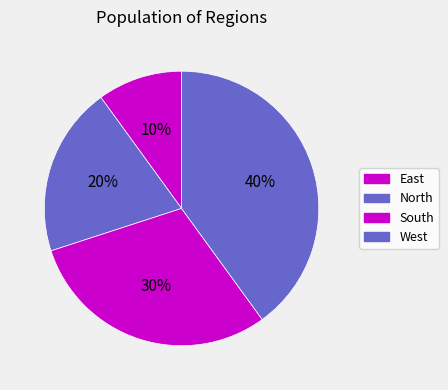

How many segments does this pie chart have?

4